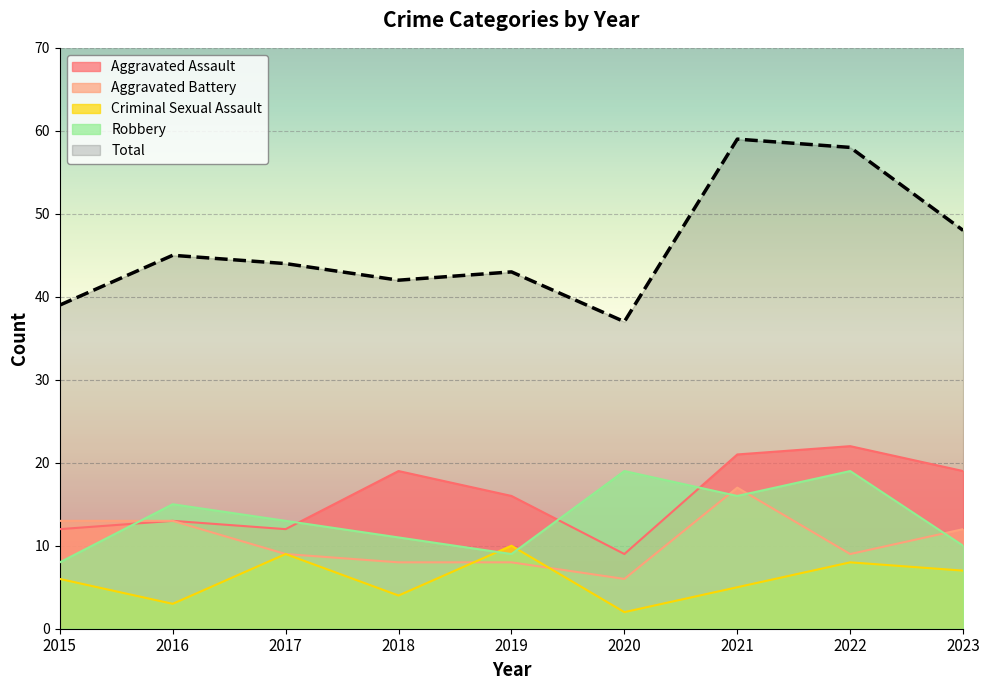

True or false: Total and Aggravated Assault cross at least once.

False